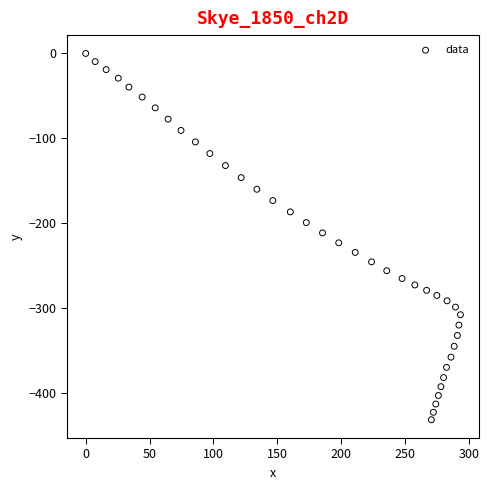

What is the range of Y values (max minus min)?

430.9